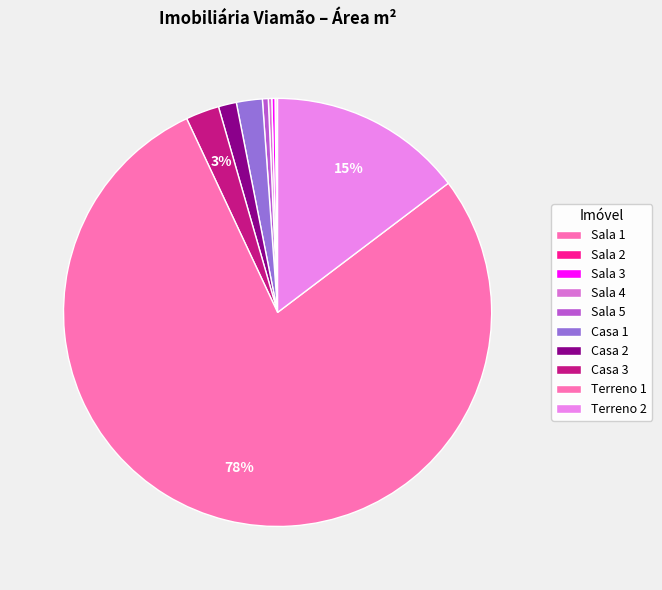

The Sala 4 slice represents 1% of the pie. True or false?

False